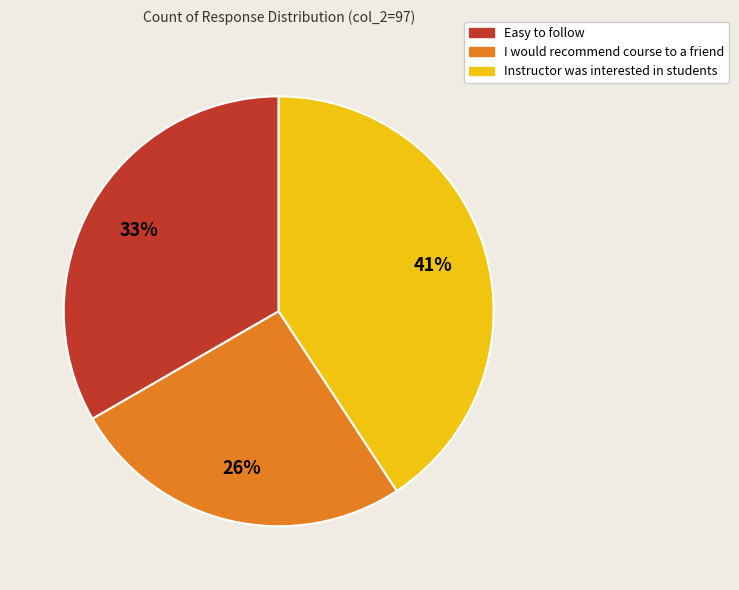

What percentage is the Instructor was interested in students slice, to the nearest percent?

41%